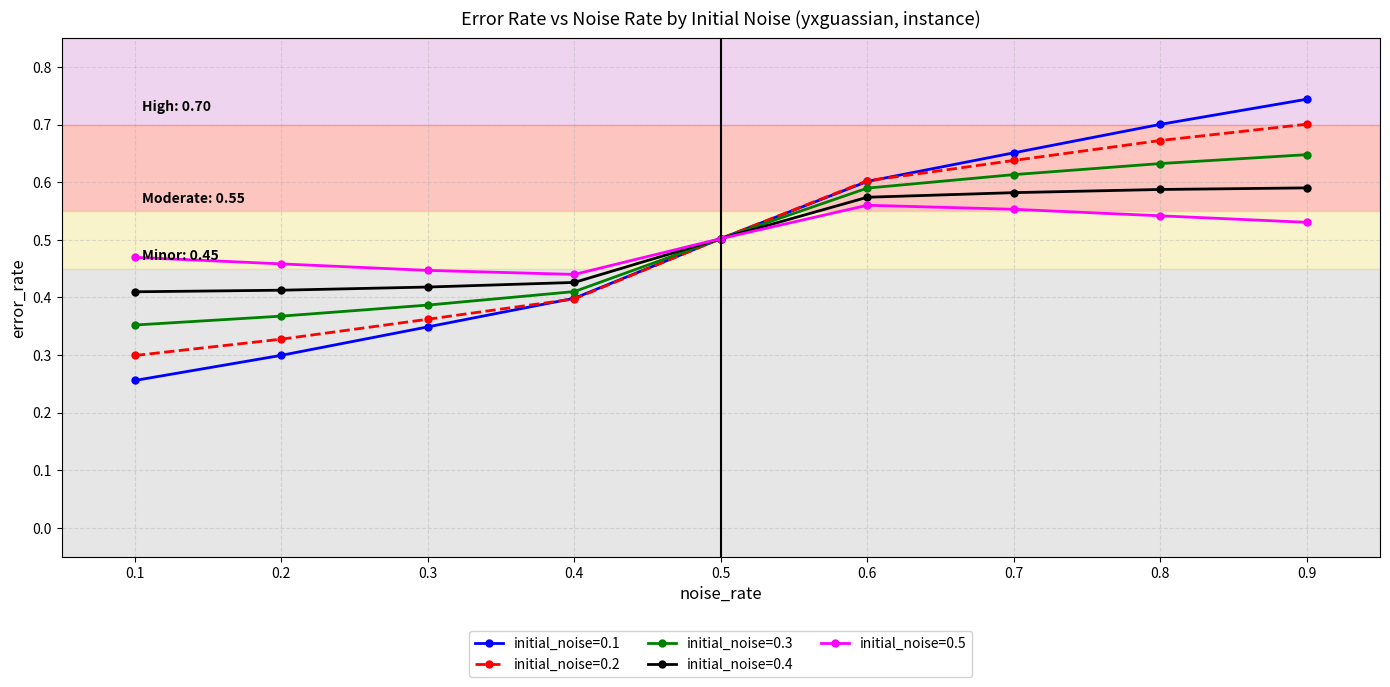

How many initial_noise=0.2 values are between 0 and 1?

9